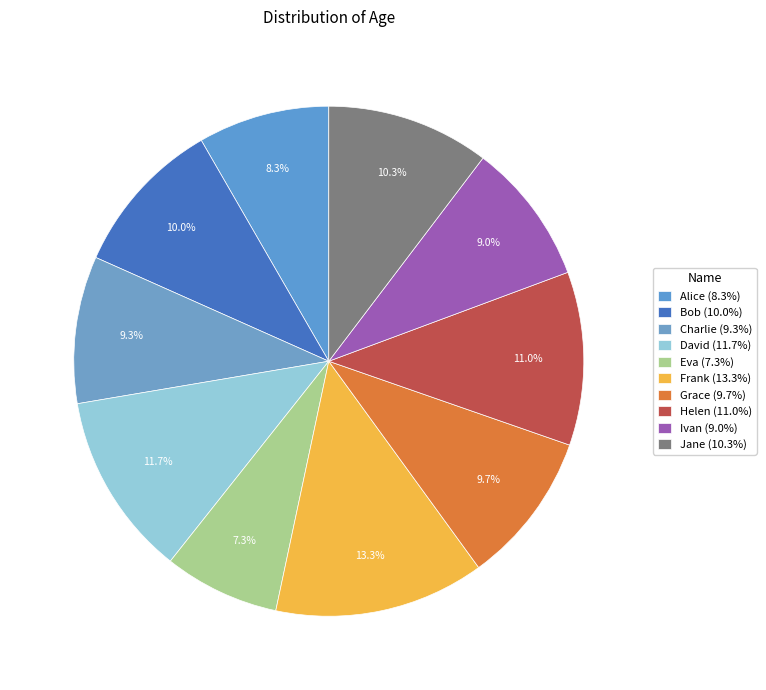

Rank the categories by value from lowest to highest.

Eva, Alice, Ivan, Charlie, Grace, Bob, Jane, Helen, David, Frank